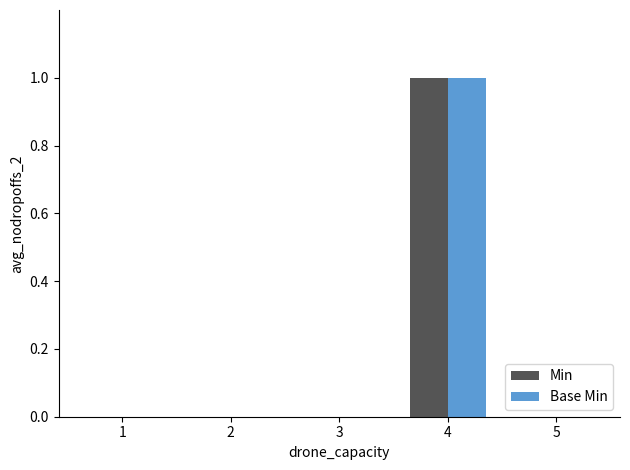

Is the value of Min at 4 greater than the value of Base Min at 1?

Yes